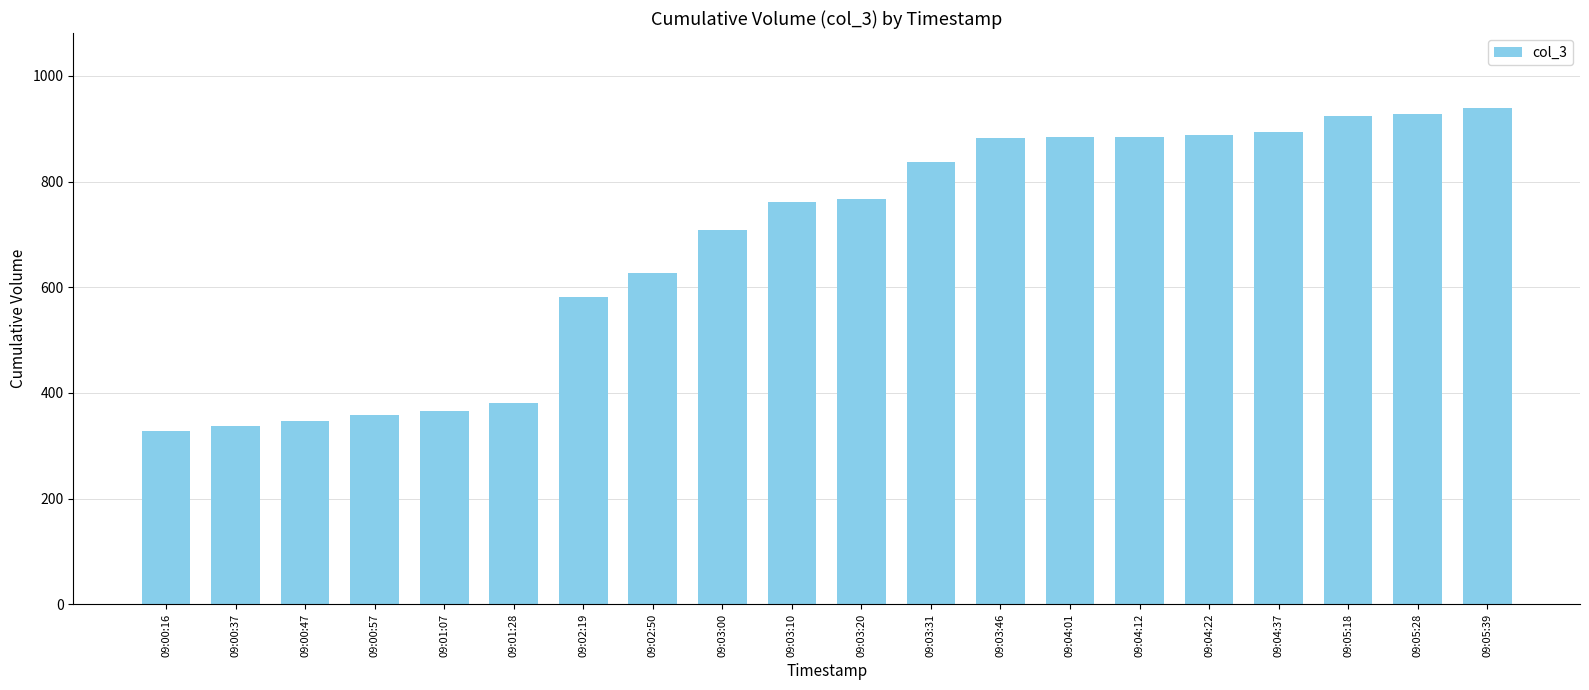

Which label corresponds to the smallest value in the chart?

09:00:16